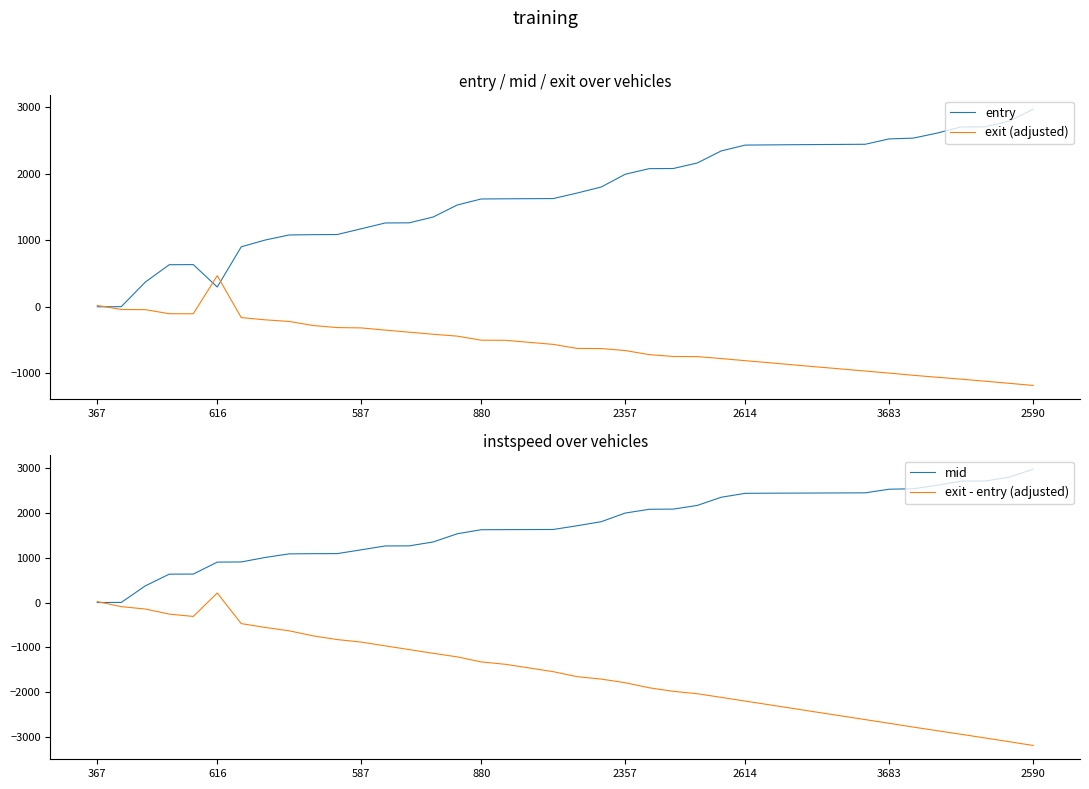

Count the number of data series in this chart.

4